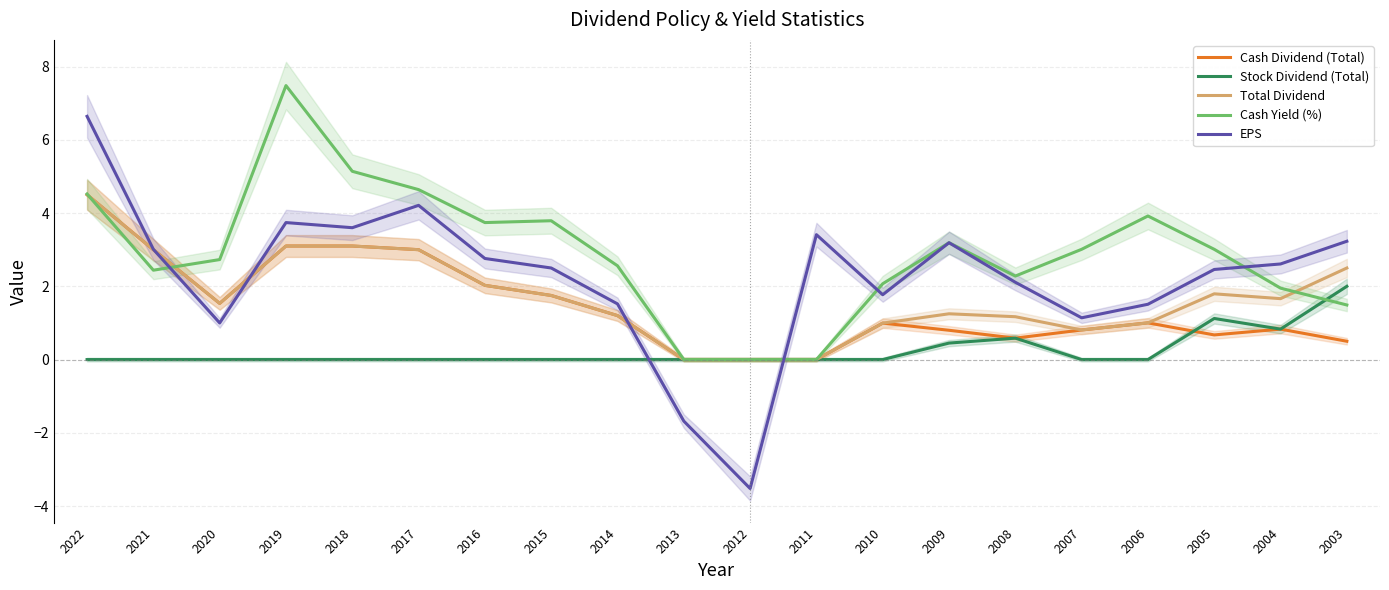

Where is the first local maximum for Total Dividend?

2009